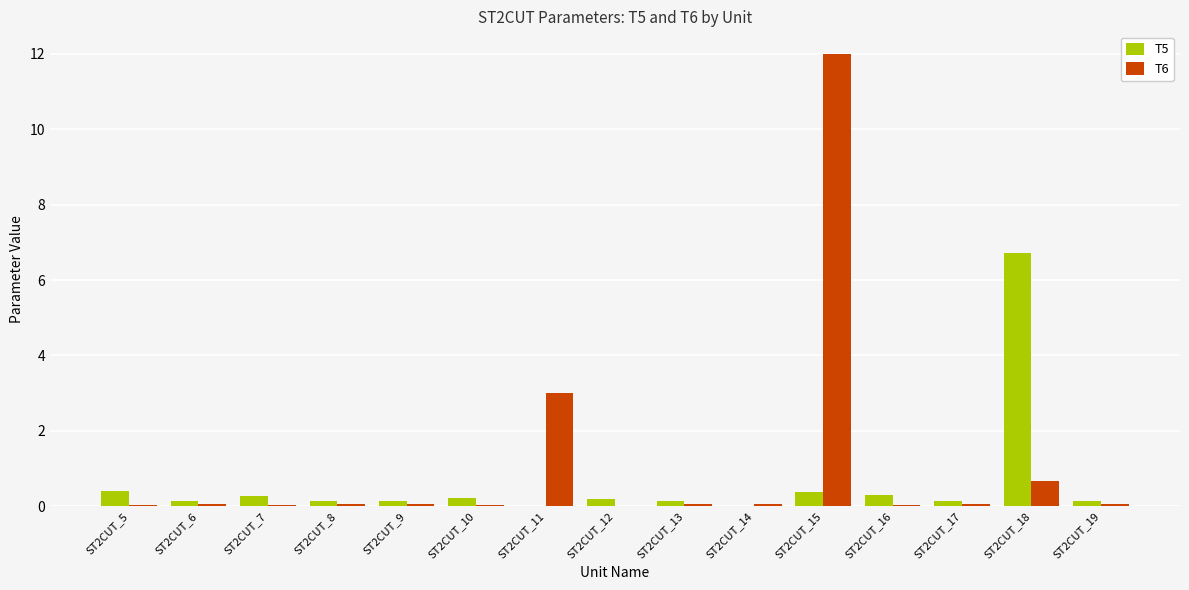

How many groups of bars are there?

15